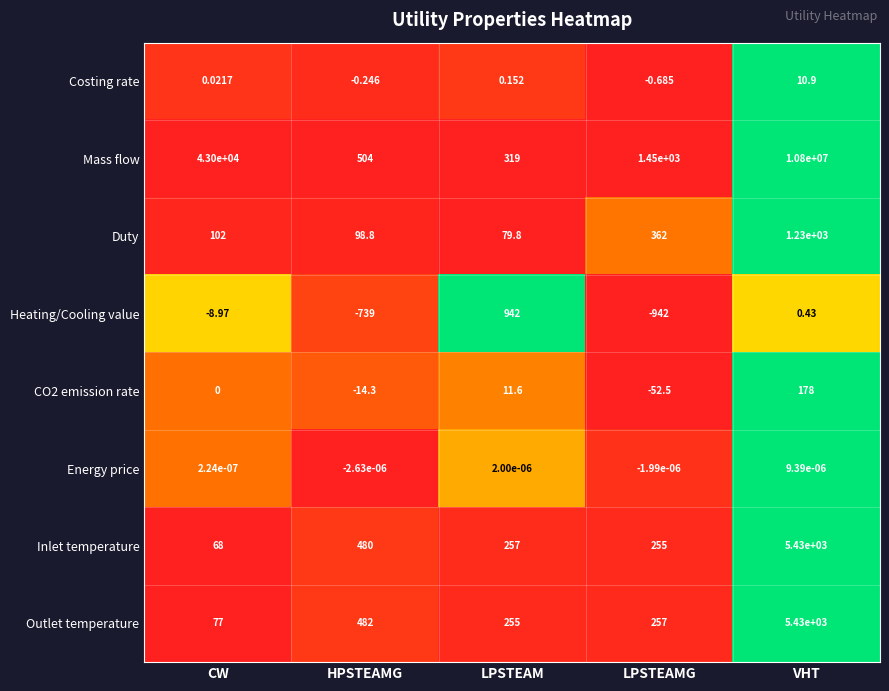

At which category does the chart reach its peak across all series?

VHT